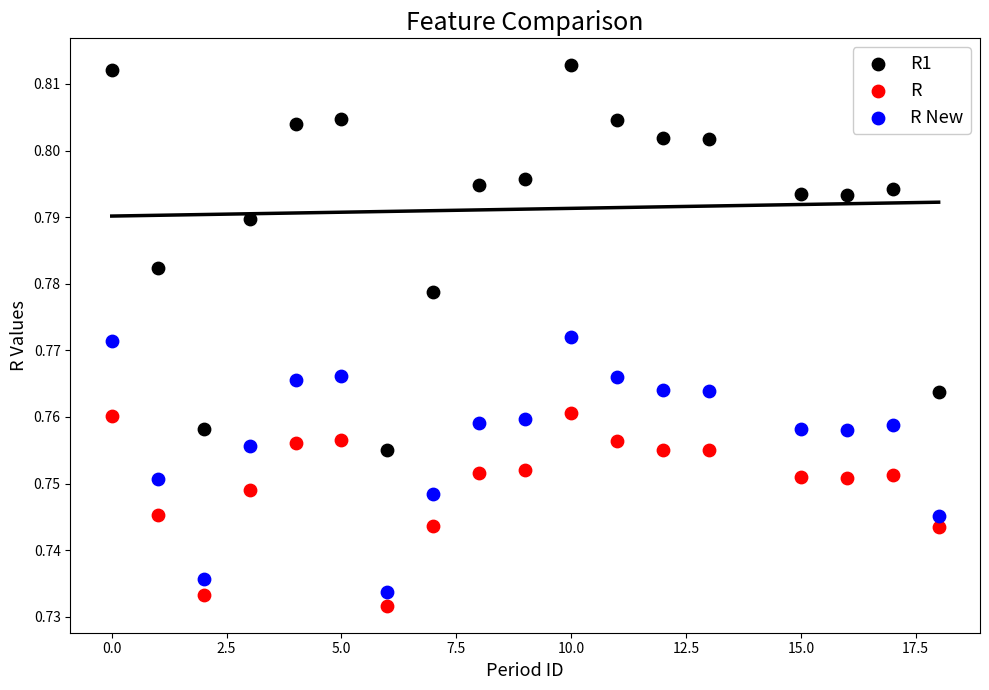

Which series contains the highest Y value?

R1